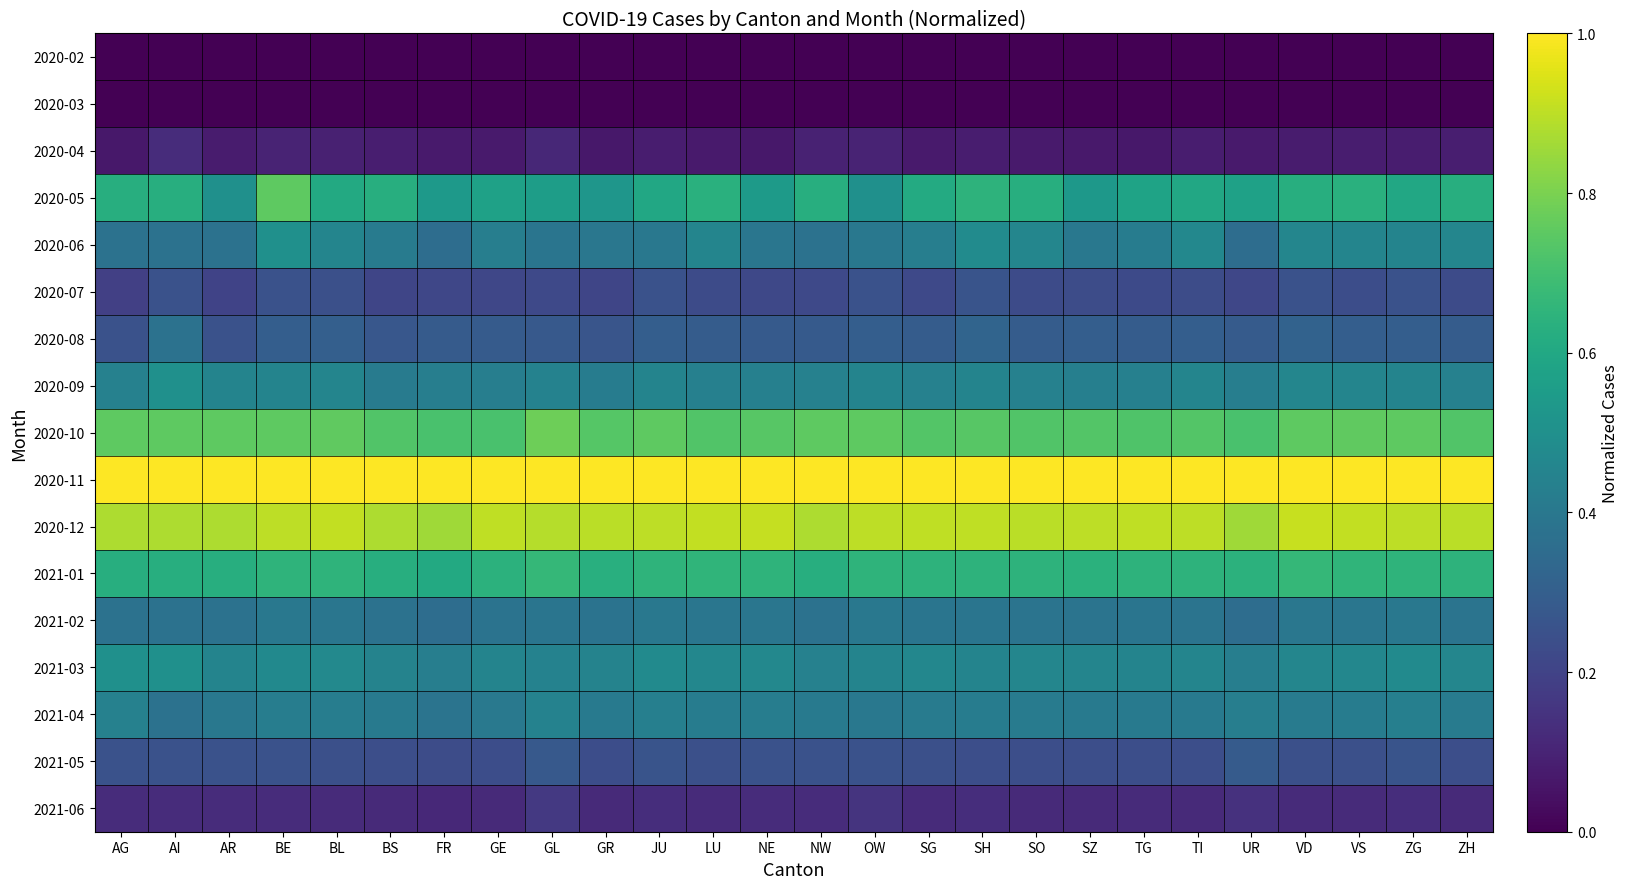

Which label corresponds to the largest value in the chart?

AG